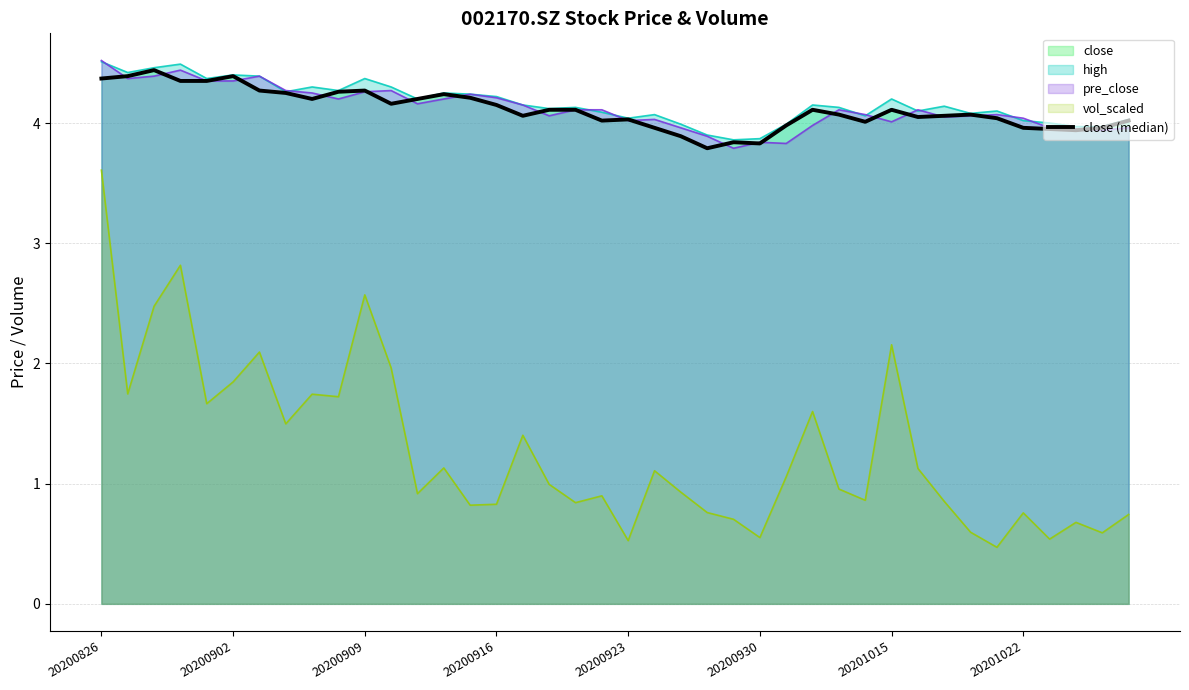

What is the average value?

4.1